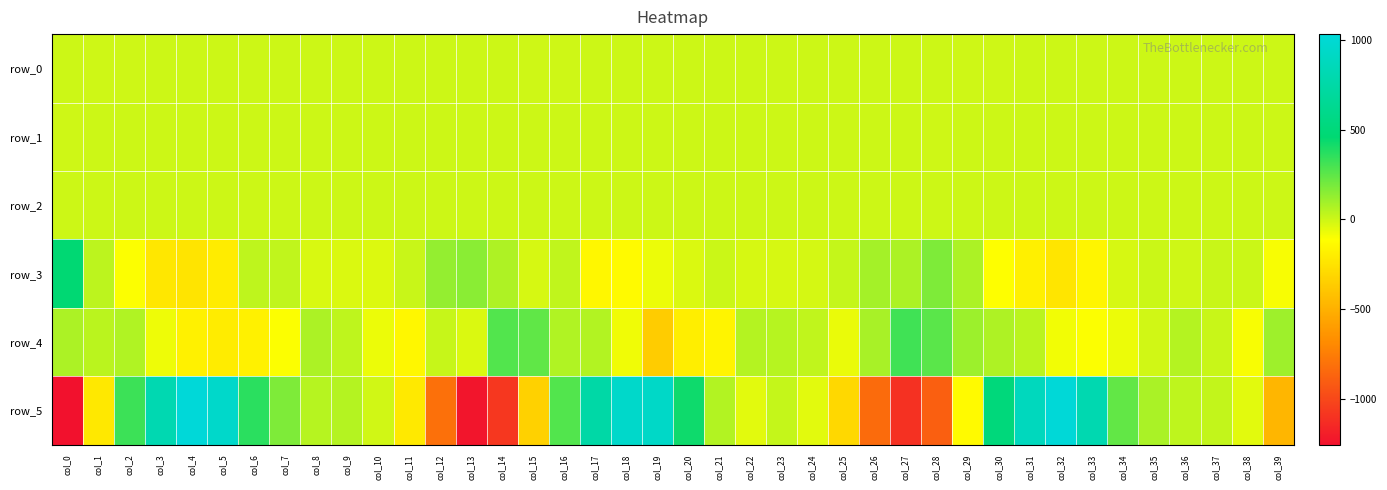

At col_16, list the series in order from smallest to largest.

row_0, row_1, row_2, row_3, row_4, row_5